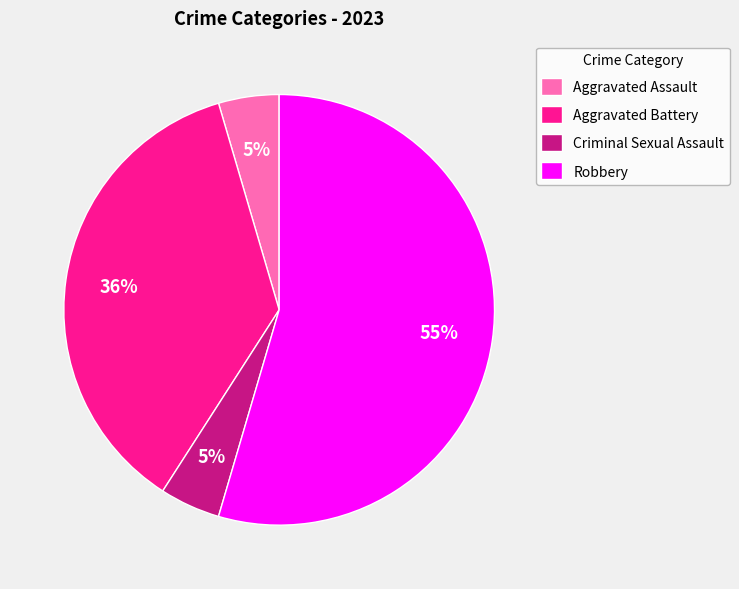

To the nearest percent, what percentage of the pie is Aggravated Assault?

5%